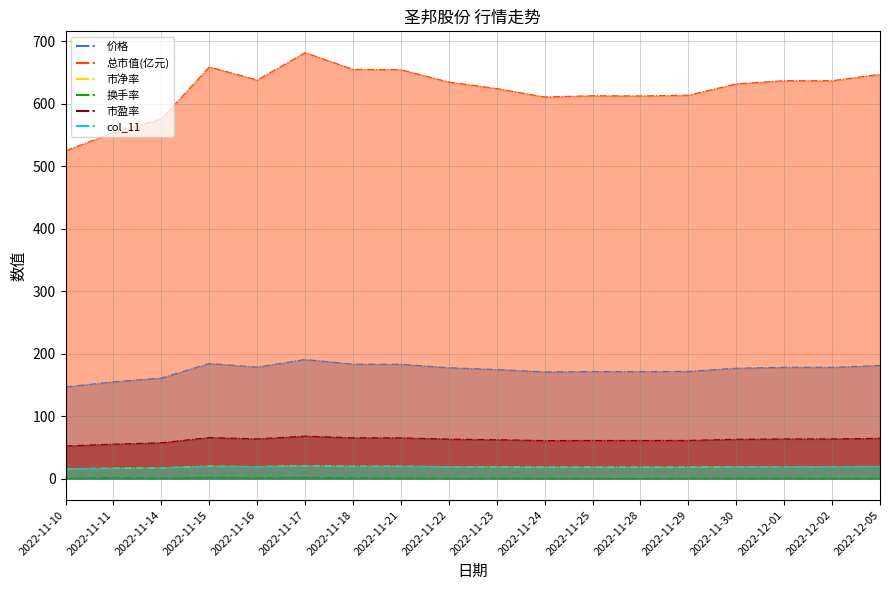

Between 2022-11-22 and 2022-11-29, which series saw the biggest shift?

总市值(亿元)